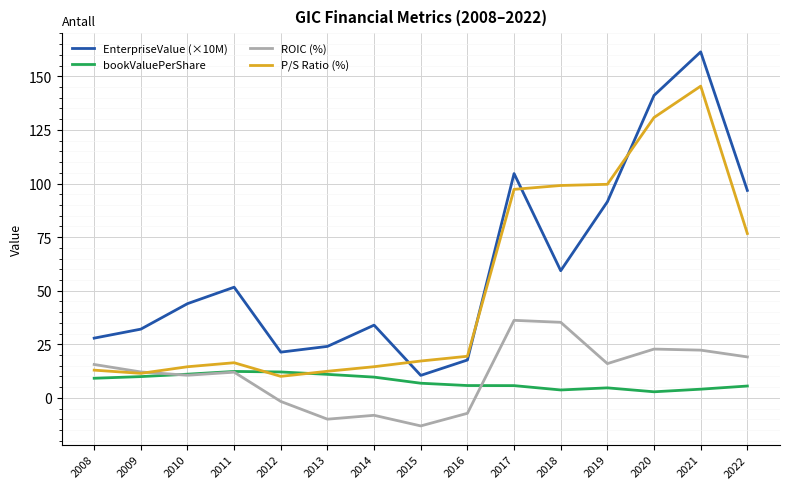

What is the lowest value of the bookValuePerShare series?

2.8